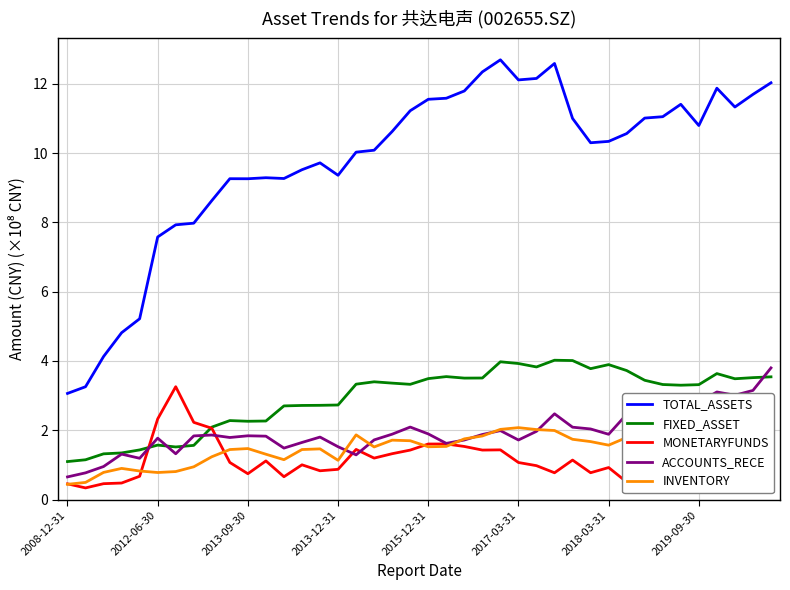

What is the lowest value of the ACCOUNTS_RECE series?

0.7